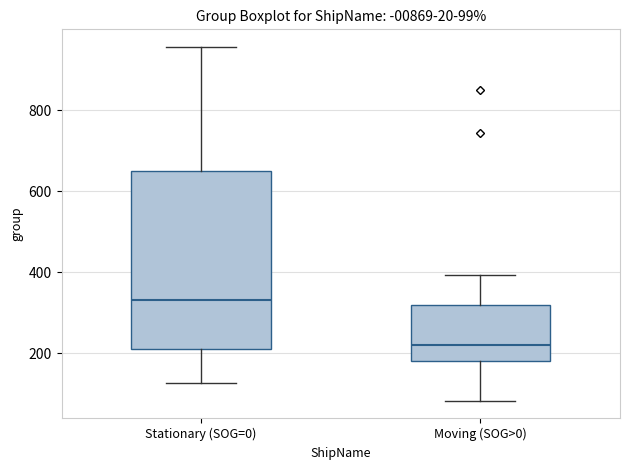

Which box has the lowest median line?

Moving (SOG>0)